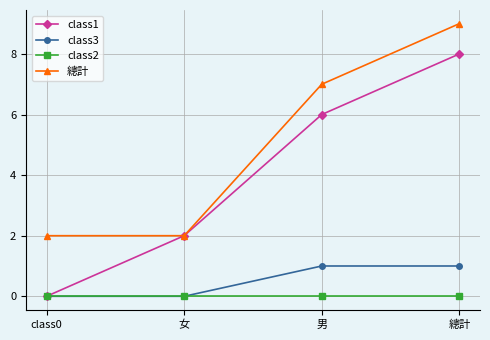

What is the label of the 3rd point from the left?

男